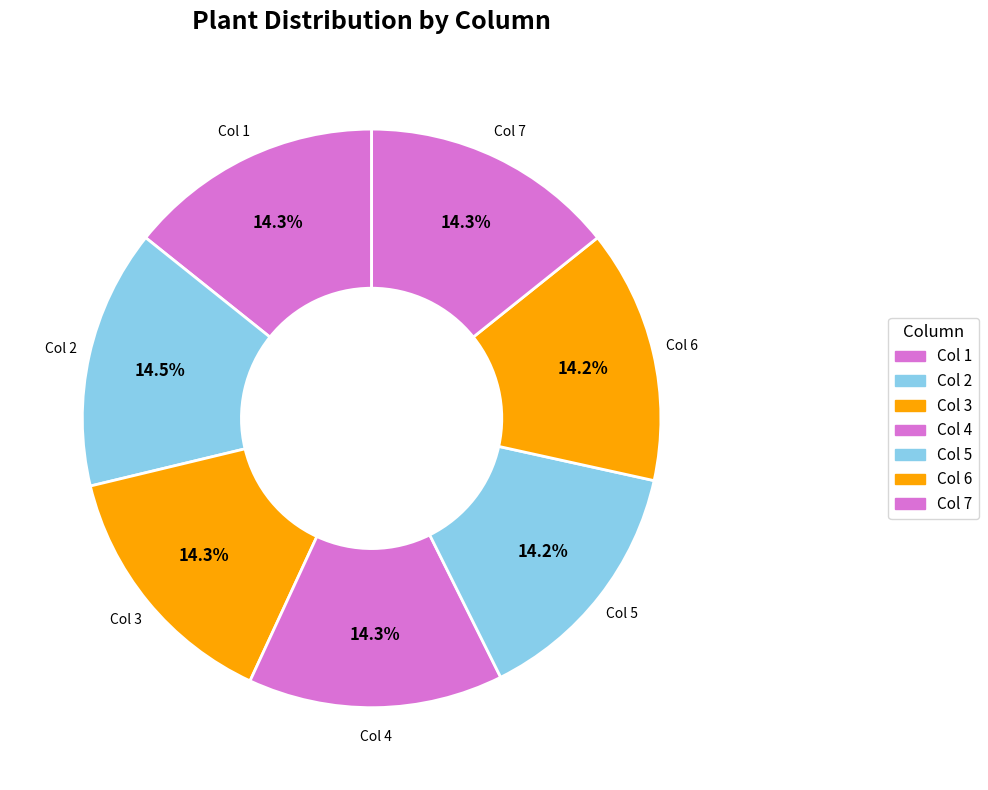

Is there a majority slice in this chart?

No